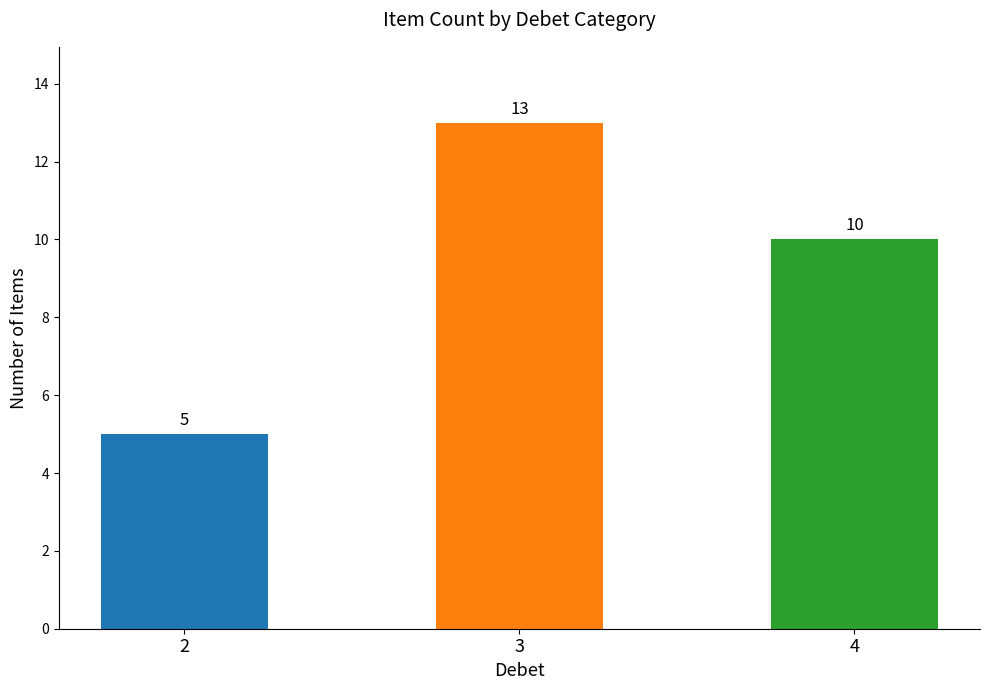

Does the chart contain stacked bars?

No